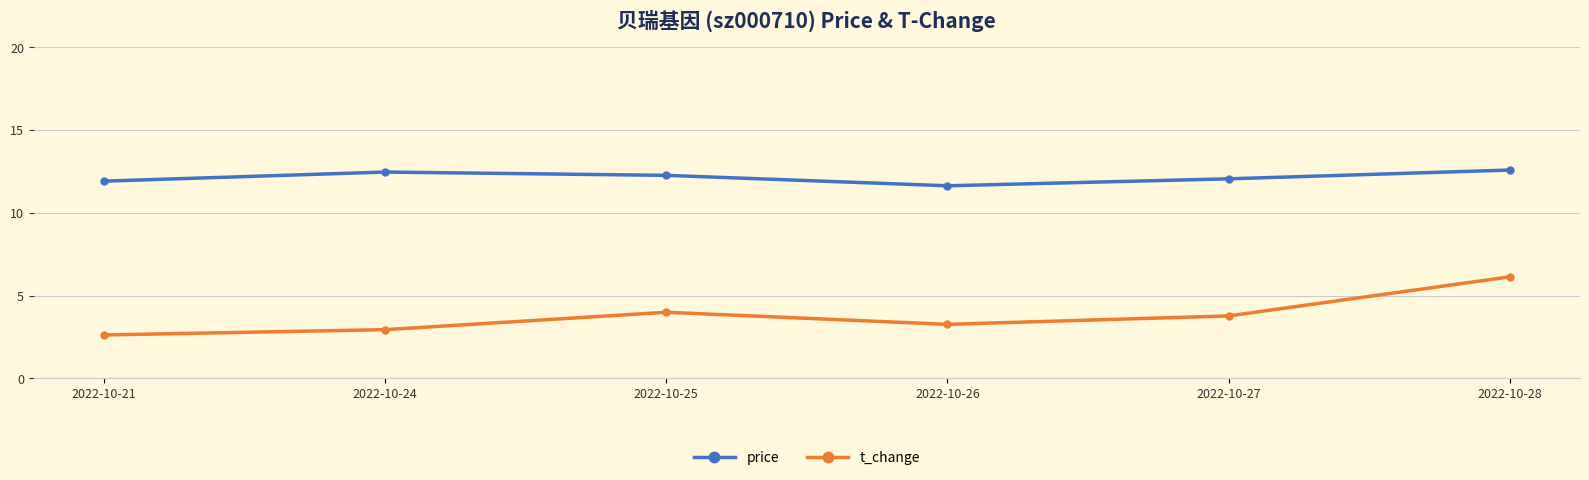

Does the chart have visible grid lines?

Yes